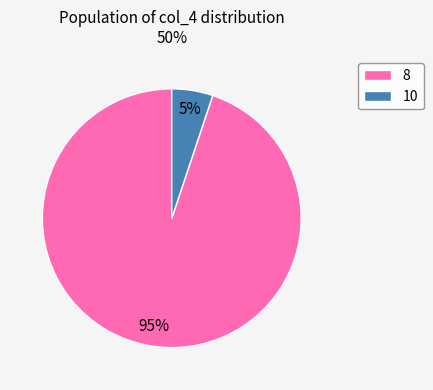

Combined, do 8 and 10 account for over 50%?

Yes